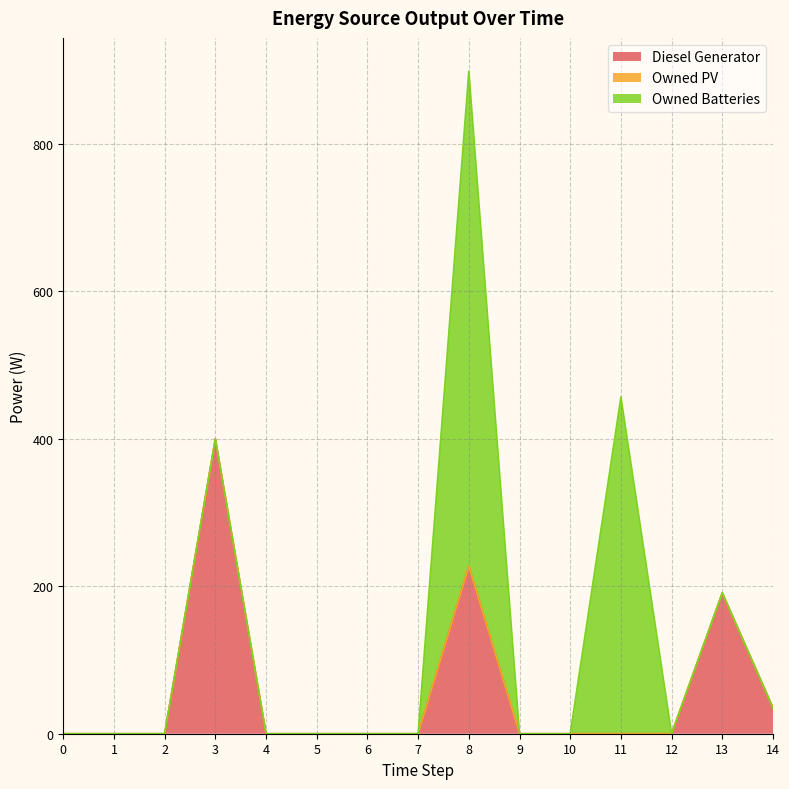

True or false: Owned PV has more than 0 points higher than both neighbors.

False